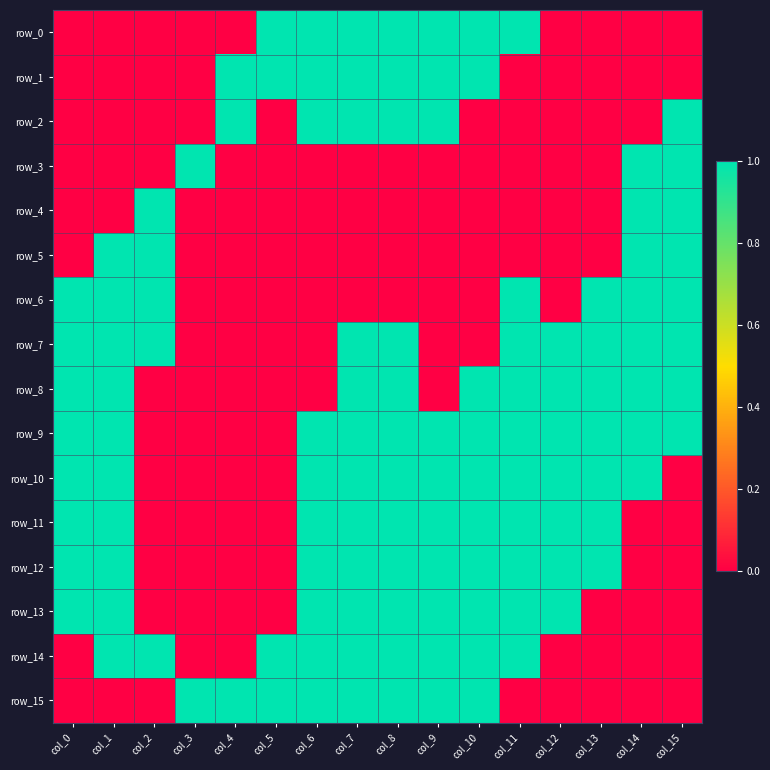

Rank the series by their maximum value, from highest to lowest.

row_0, row_1, row_2, row_3, row_4, row_5, row_6, row_7, row_8, row_9, row_10, row_11, row_12, row_13, row_14, row_15